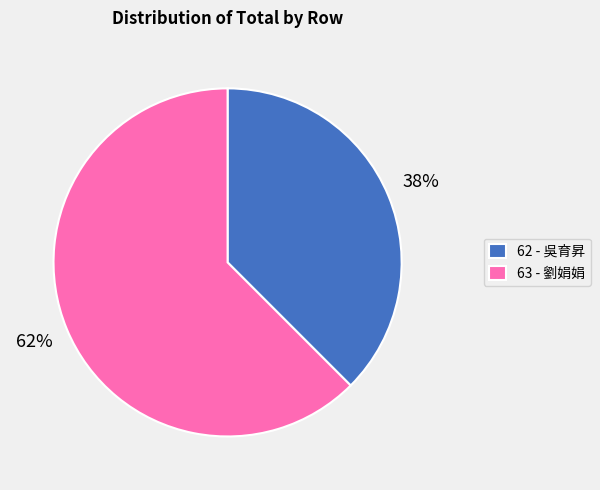

Does 63 - 劉娟娟 account for over 50% of the chart?

Yes